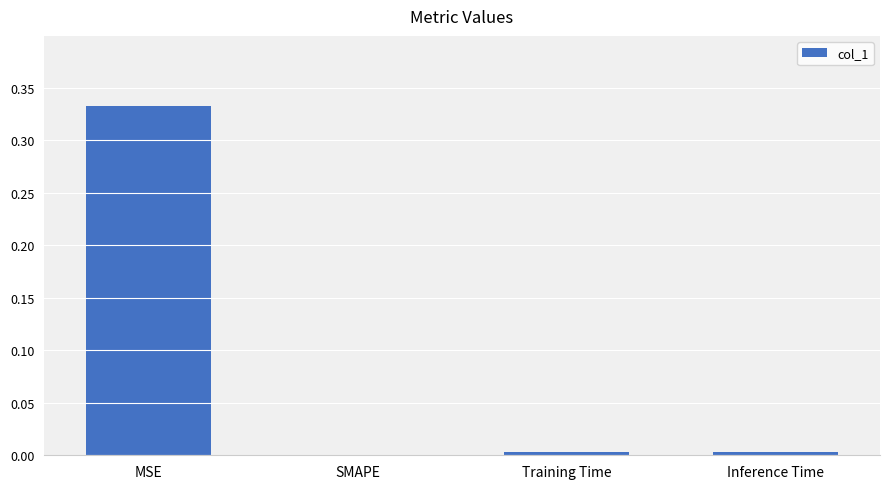

The value at MSE is 0.5. True or false?

False